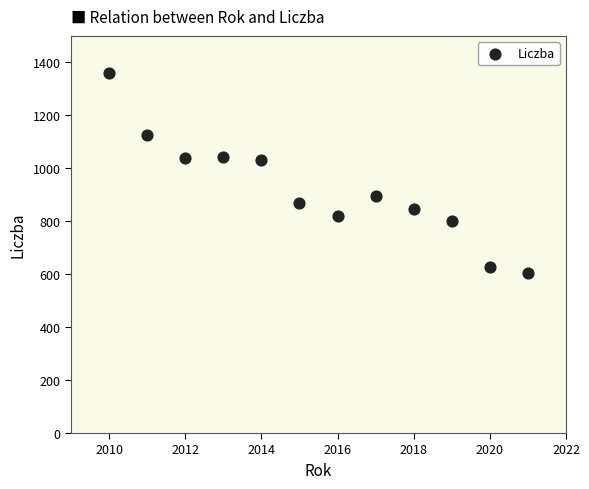

What is the range of X values (max minus min)?

11